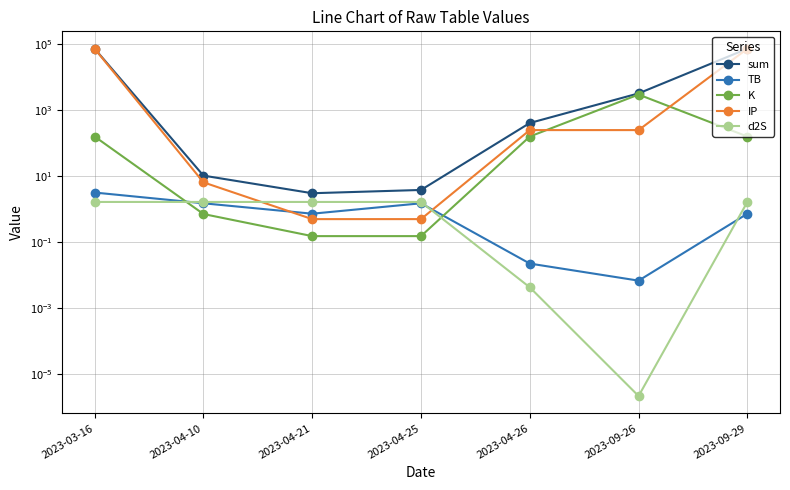

Reading left to right, extract all data points from this chart.

sum: 2023-03-16=71680.5	2023-04-10=10.4	2023-04-21=3.0	2023-04-25=3.8	2023-04-26=404.8	2023-09-26=3185.1	2023-09-29=71678.1
TB: 2023-03-16=3.2	2023-04-10=1.5	2023-04-21=0.7	2023-04-25=1.5	2023-04-26=0.0	2023-09-26=0.0	2023-09-29=0.7
K: 2023-03-16=157.8	2023-04-10=0.7	2023-04-21=0.2	2023-04-25=0.2	2023-04-26=157.8	2023-09-26=2938.1	2023-09-29=157.8
IP: 2023-03-16=71517.9	2023-04-10=6.5	2023-04-21=0.5	2023-04-25=0.5	2023-04-26=247.0	2023-09-26=247.0	2023-09-29=71517.9
d2S: 2023-03-16=1.7	2023-04-10=1.7	2023-04-21=1.7	2023-04-25=1.7	2023-04-26=0.0	2023-09-26=0.0	2023-09-29=1.7